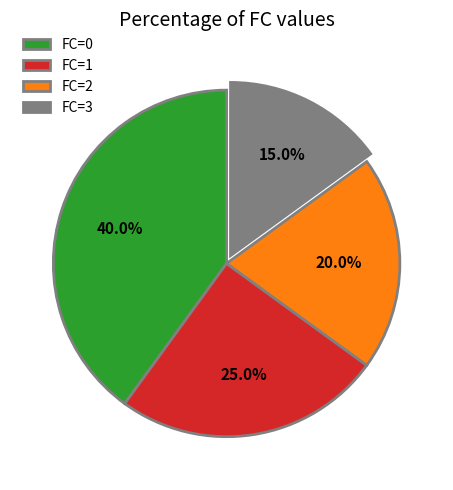

How many segments does this pie chart have?

4